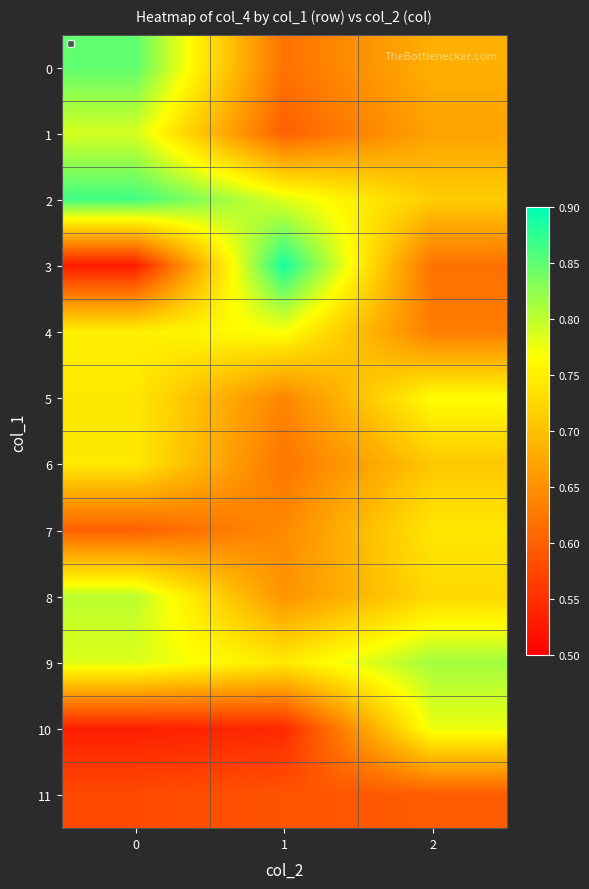

What is the difference between the maximum and minimum values in the 10 series?

0.2